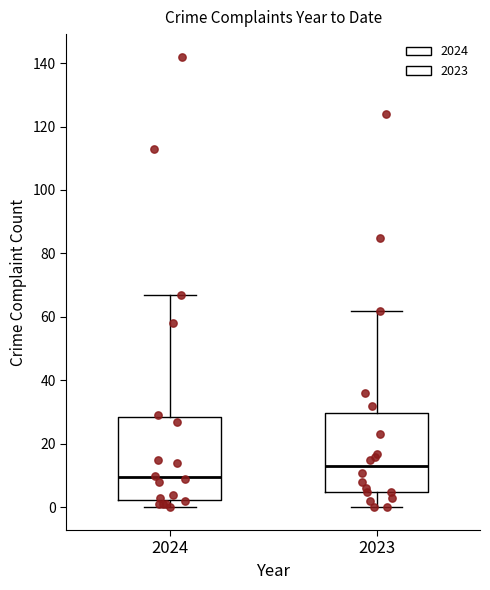

Reading left to right, transcribe this box plot: for each box, give where its median line is, the range the box spans, and where its two whiskers end, as read against the y-axis. The values are not printed on the chart, so give them approximately, as read against the axis.

2024: median 10, box 2 to 28, whiskers 0 to 68
2023: median 14, box 6 to 30, whiskers 0 to 62